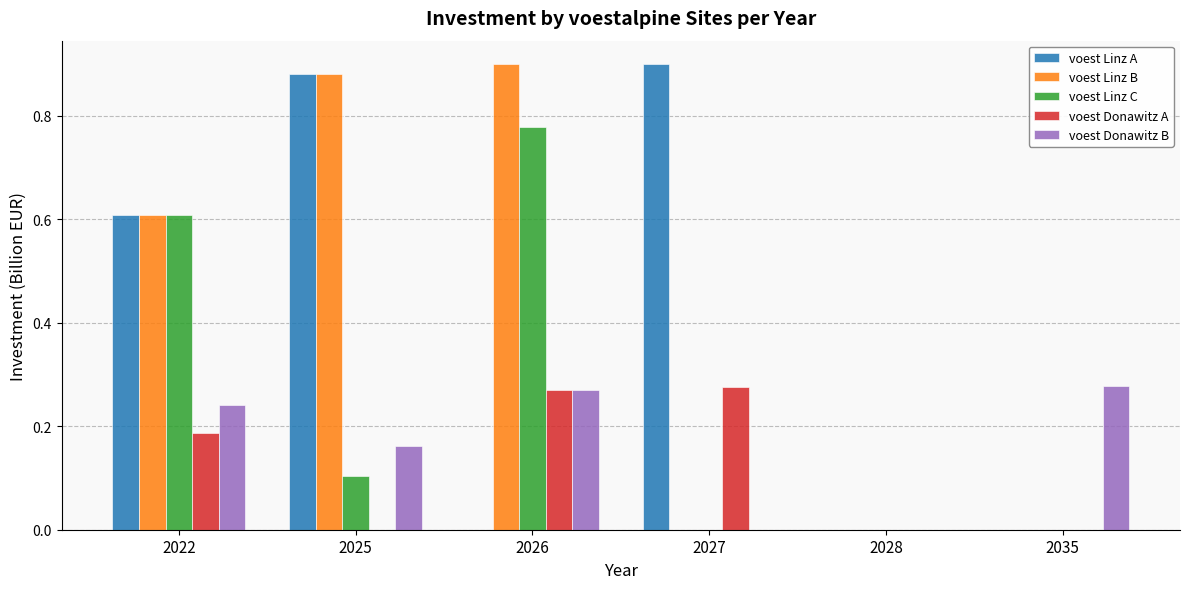

Is it true that voest Linz B equals -0.4 at 2035?

False